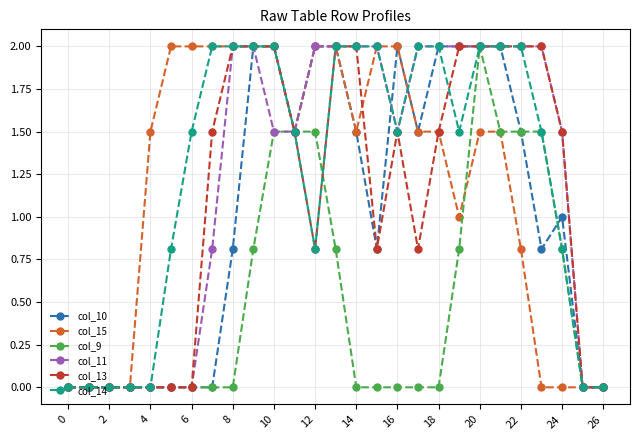

At how many categories does at least one series exceed 1?

21